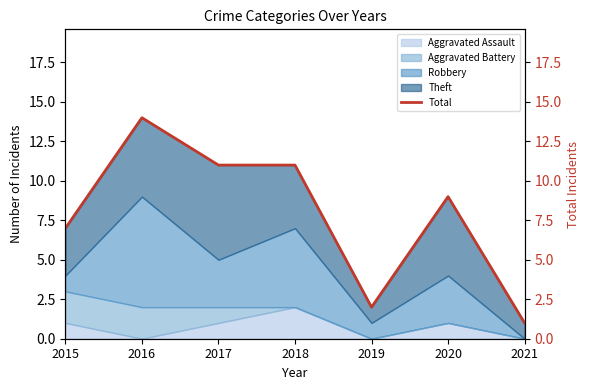

How many categories are shown in the chart?

7